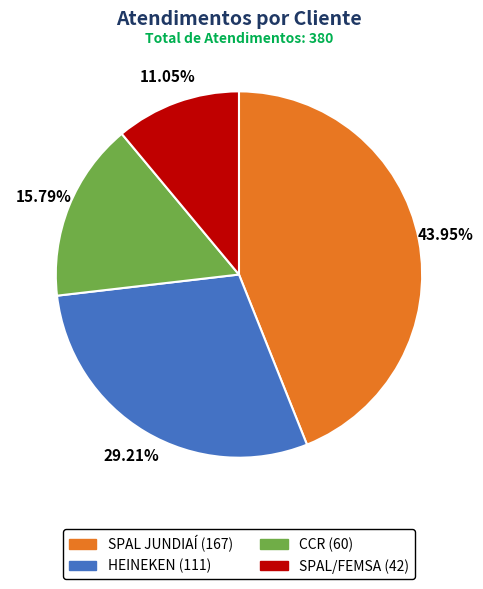

What percentage is the SPAL JUNDIAÍ slice, to the nearest percent?

44%